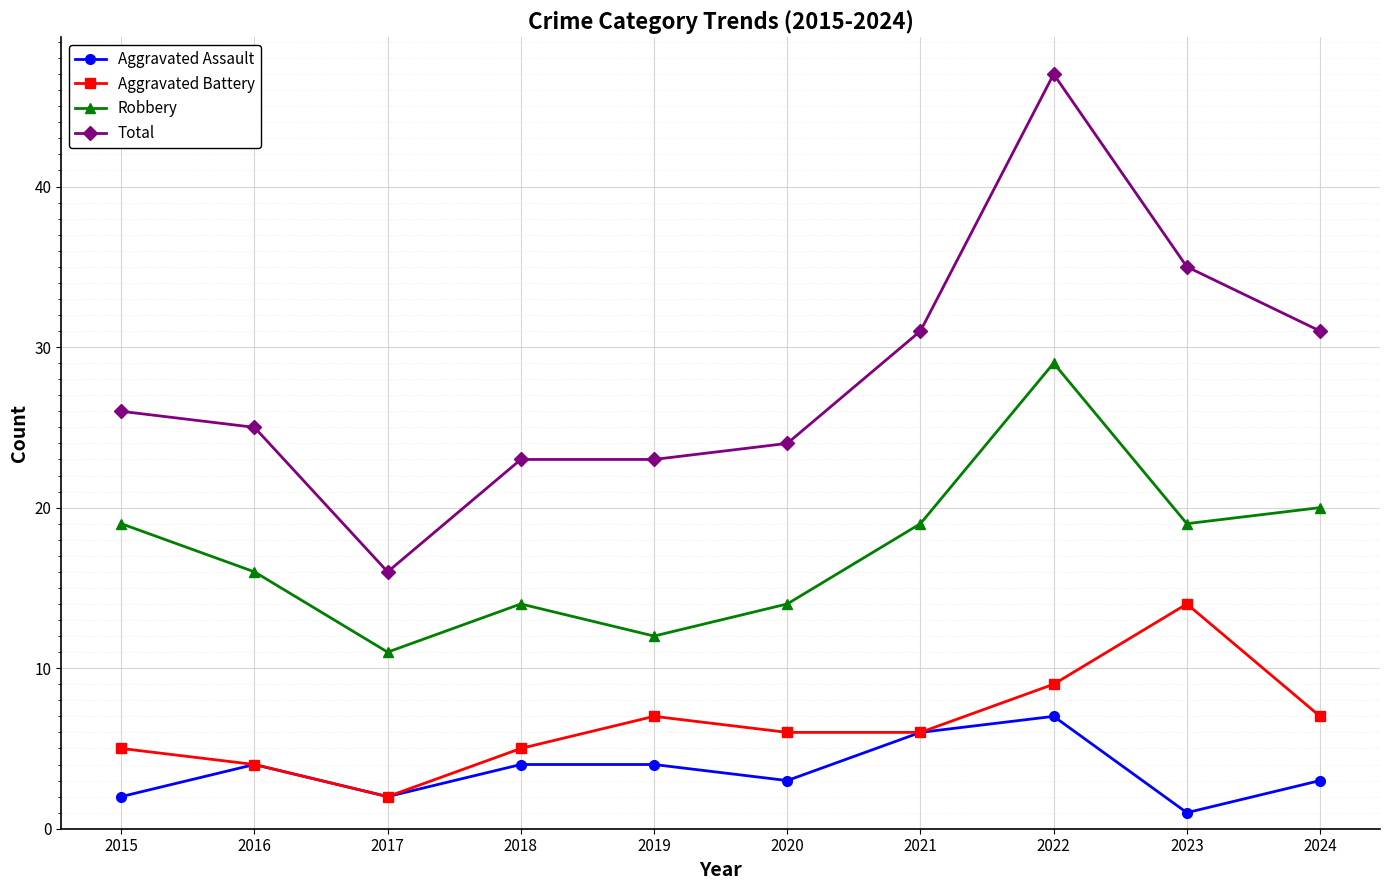

True or false: Aggravated Battery and Total cross at least once.

False